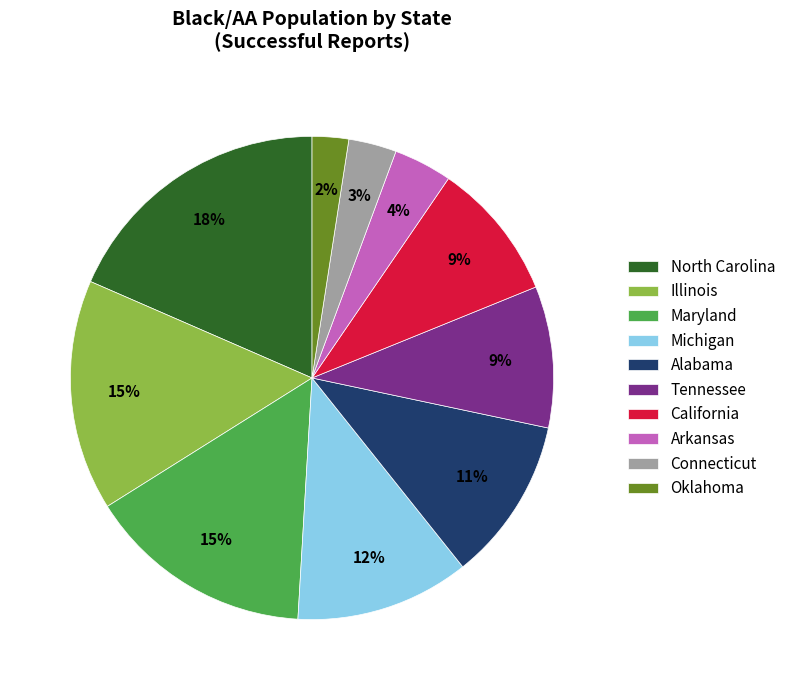

Combined, do Alabama and Maryland account for over 50%?

No